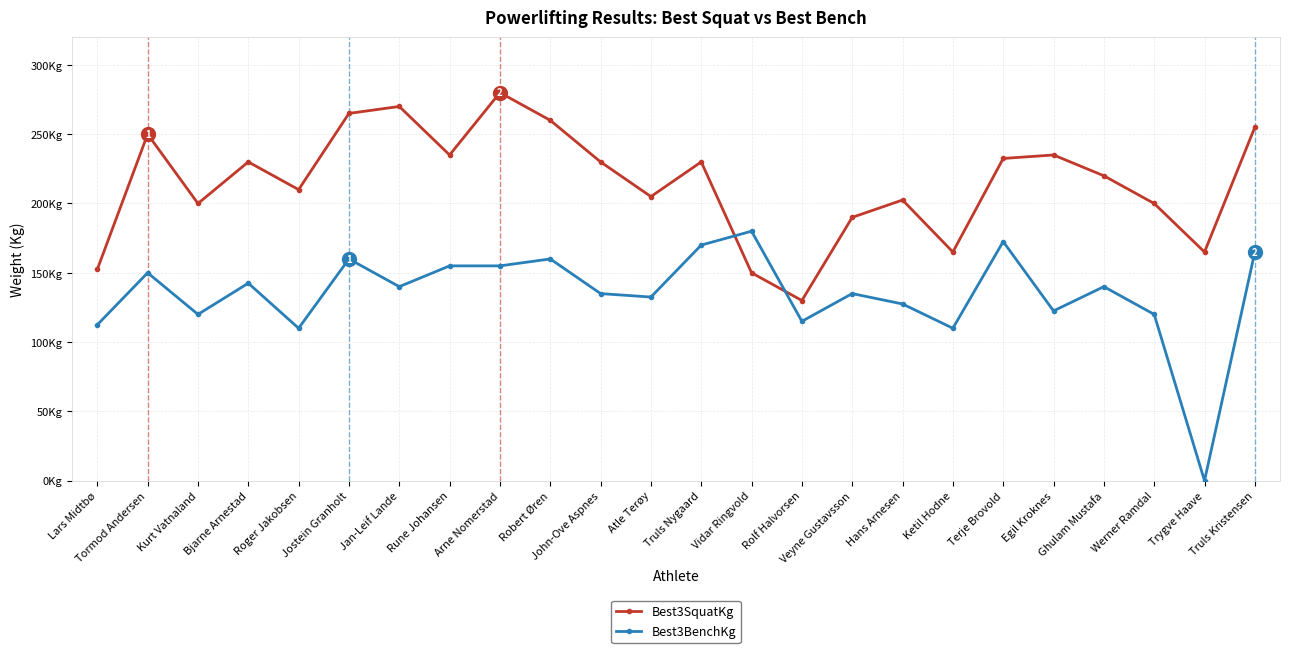

At Rune Johansen, list the series in order from largest to smallest.

Best3SquatKg, Best3BenchKg